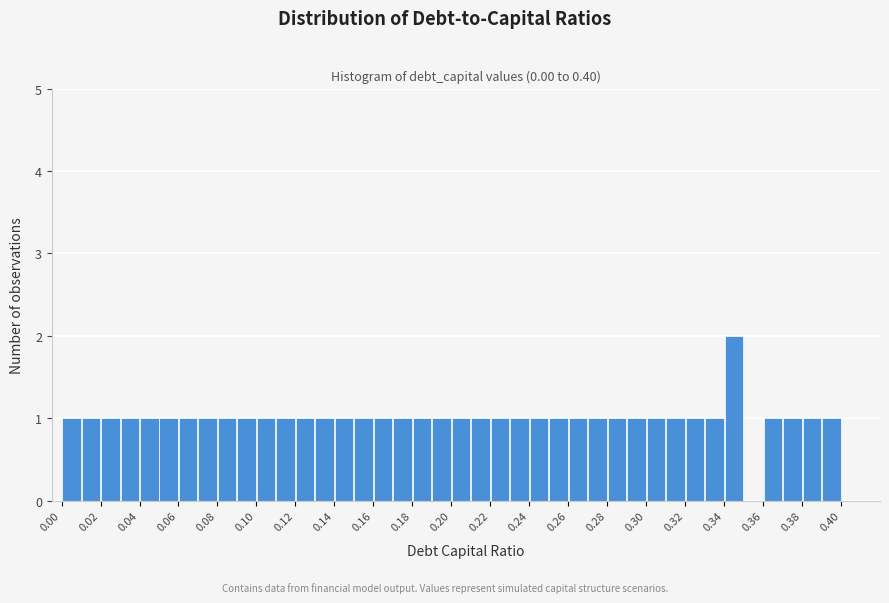

Reading left to right, list every bar in this chart as the range it spans on the x-axis followed by its height. The values are not printed on the chart, so give them approximately, as read against the axis.

0.00 to 0.01: 1
0.01 to 0.02: 1
0.02 to 0.03: 1
0.03 to 0.04: 1
0.04 to 0.05: 1
0.05 to 0.06: 1
0.06 to 0.07: 1
0.07 to 0.08: 1
0.08 to 0.09: 1
0.09 to 0.10: 1
0.10 to 0.11: 1
0.11 to 0.12: 1
0.12 to 0.13: 1
0.13 to 0.14: 1
0.14 to 0.15: 1
0.15 to 0.16: 1
0.16 to 0.17: 1
0.17 to 0.18: 1
0.18 to 0.19: 1
0.19 to 0.20: 1
0.20 to 0.21: 1
0.21 to 0.22: 1
0.22 to 0.23: 1
0.23 to 0.24: 1
0.24 to 0.25: 1
0.25 to 0.26: 1
0.26 to 0.27: 1
0.27 to 0.28: 1
0.28 to 0.29: 1
0.29 to 0.30: 1
0.30 to 0.31: 1
0.31 to 0.32: 1
0.32 to 0.33: 1
0.33 to 0.34: 1
0.34 to 0.35: 2
0.35 to 0.36: 0
0.36 to 0.37: 1
0.37 to 0.38: 1
0.38 to 0.39: 1
0.39 to 0.40: 1